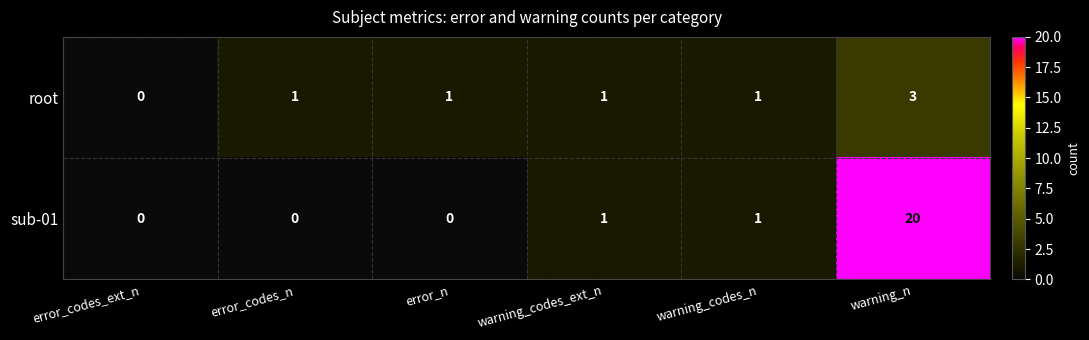

Reading left to right, what are all the values shown in this chart?

root: error_codes_ext_n=0	error_codes_n=1	error_n=1	warning_codes_ext_n=1	warning_codes_n=1	warning_n=3
sub-01: error_codes_ext_n=0	error_codes_n=0	error_n=0	warning_codes_ext_n=1	warning_codes_n=1	warning_n=20